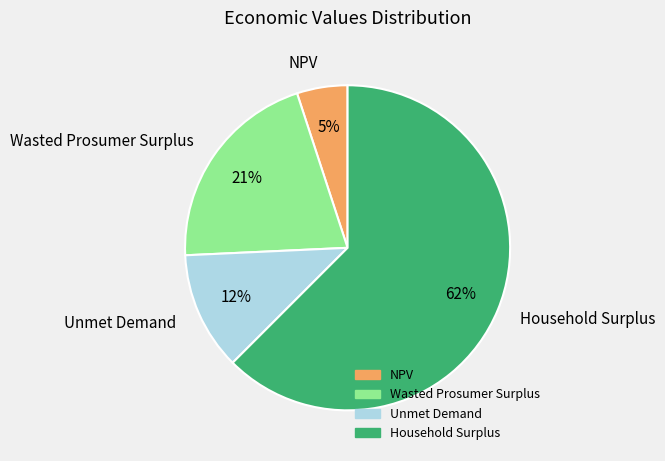

Which has a higher value, Wasted Prosumer Surplus or Unmet Demand?

Wasted Prosumer Surplus